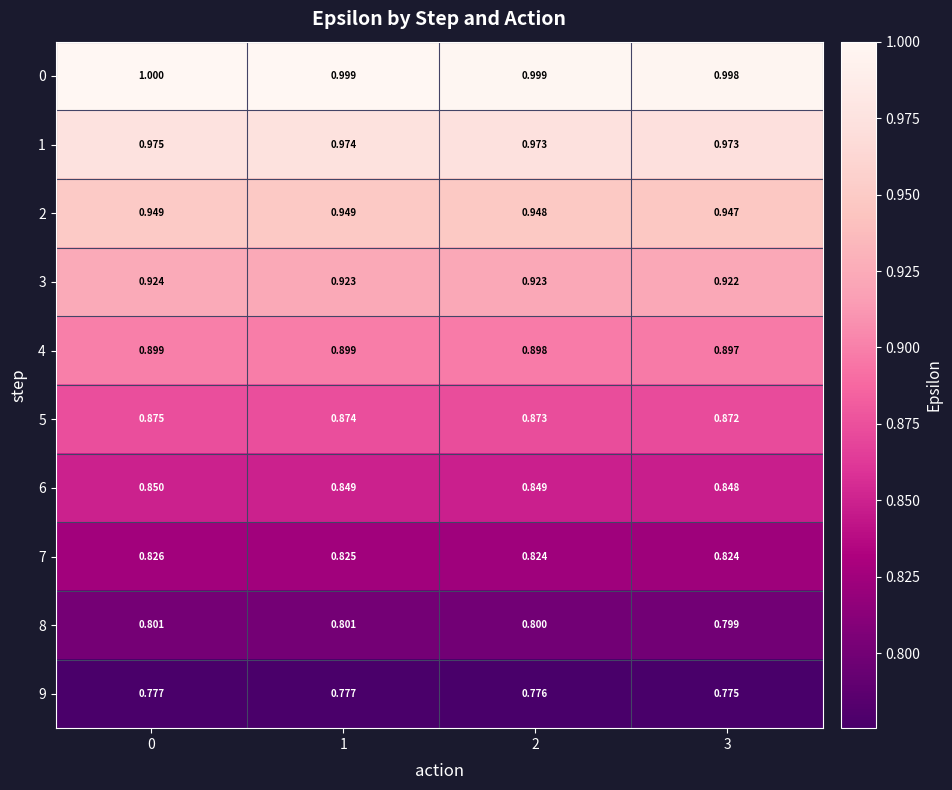

Is the value of 7 at 1 greater than the value of 4 at 2?

No